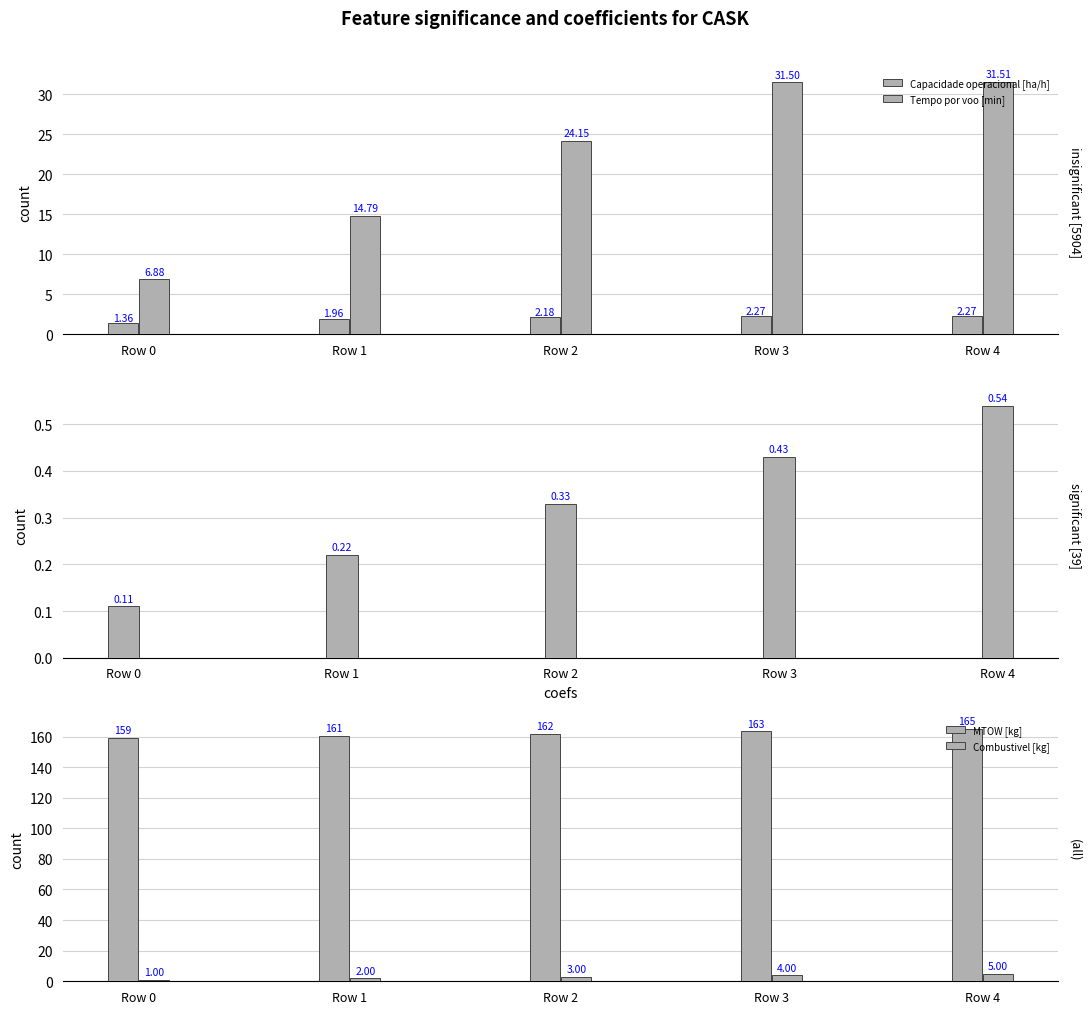

Are the bars horizontal?

No